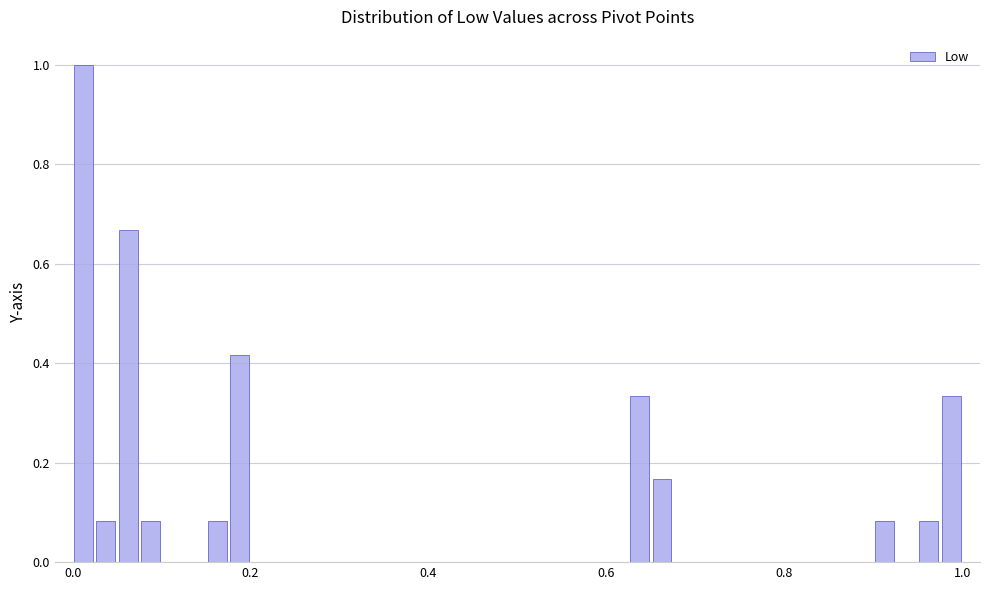

Read against the x-axis, roughly where is the centre of the tallest bar?

0.02